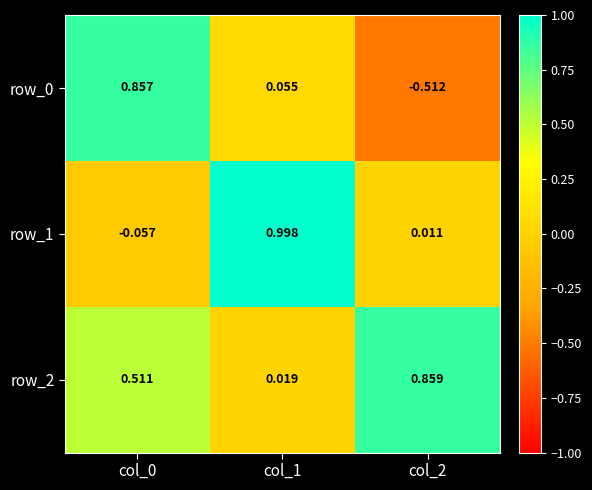

Between col_1 and col_2, which series saw the biggest shift?

row_1